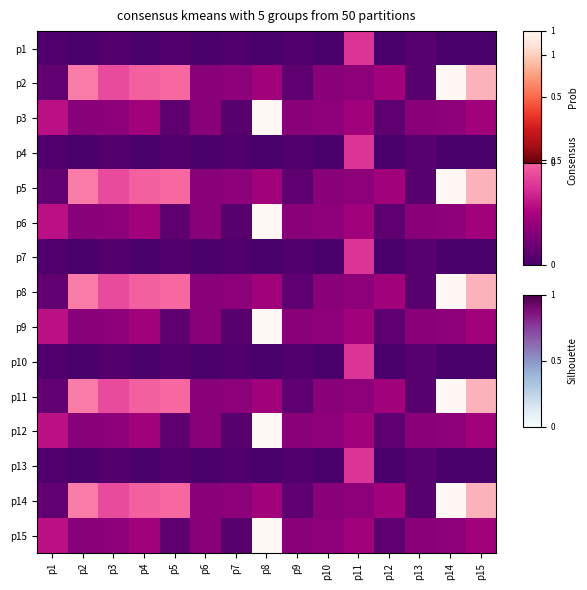

Between p6 and p7, which series saw the biggest shift?

p3